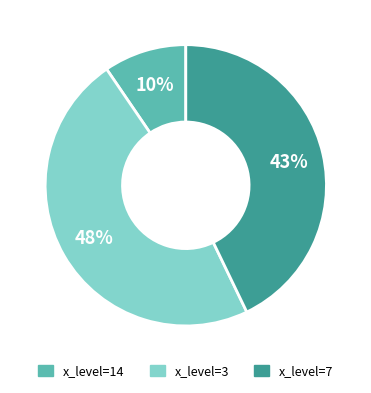

To the nearest percent, what is the average slice percentage?

33%